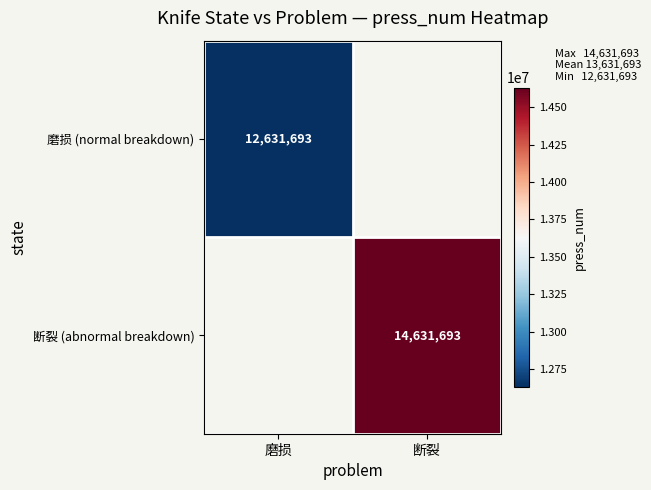

The 磨损 (normal breakdown) series shows 12631693 at 磨损. True or false?

True